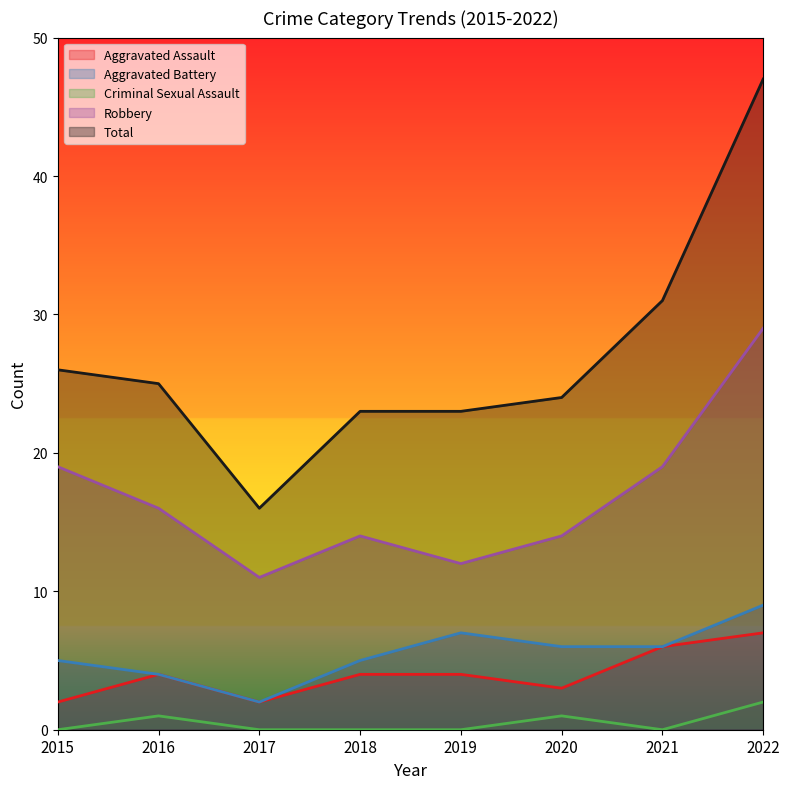

How many data points in Aggravated Battery are above 6?

2